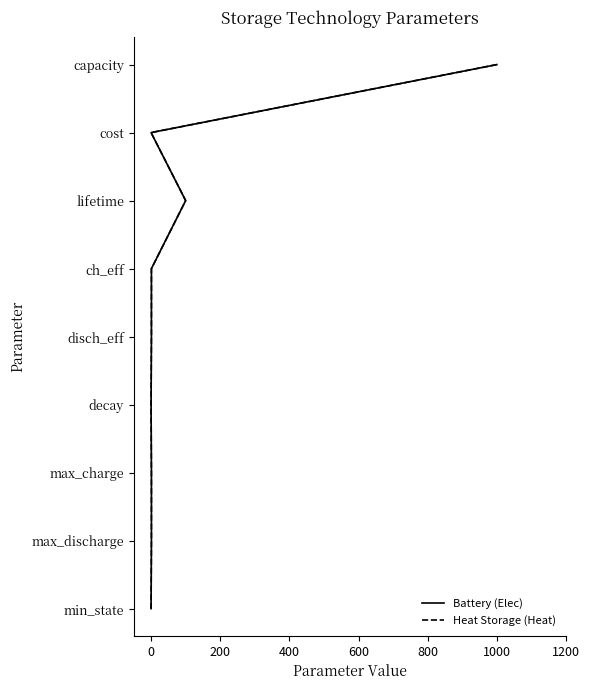

How many values in the Heat Storage (Heat) series are below 4?

4